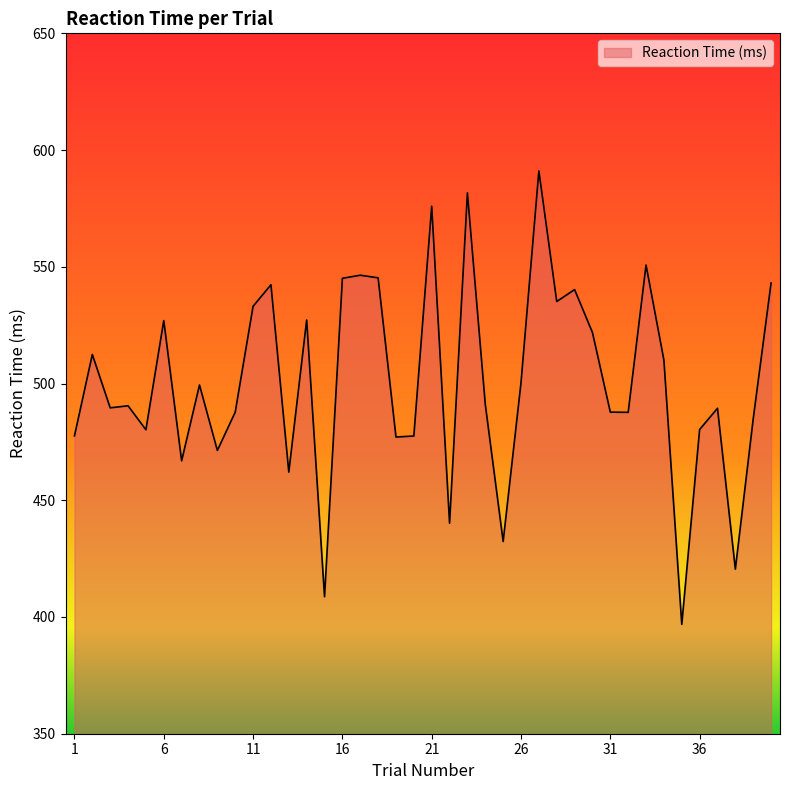

What is the difference between the maximum and minimum values?

194.2